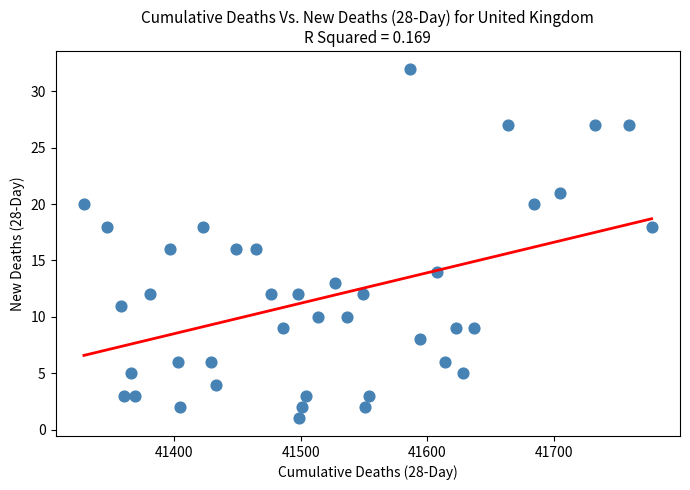

What is the range of X values (max minus min)?

448